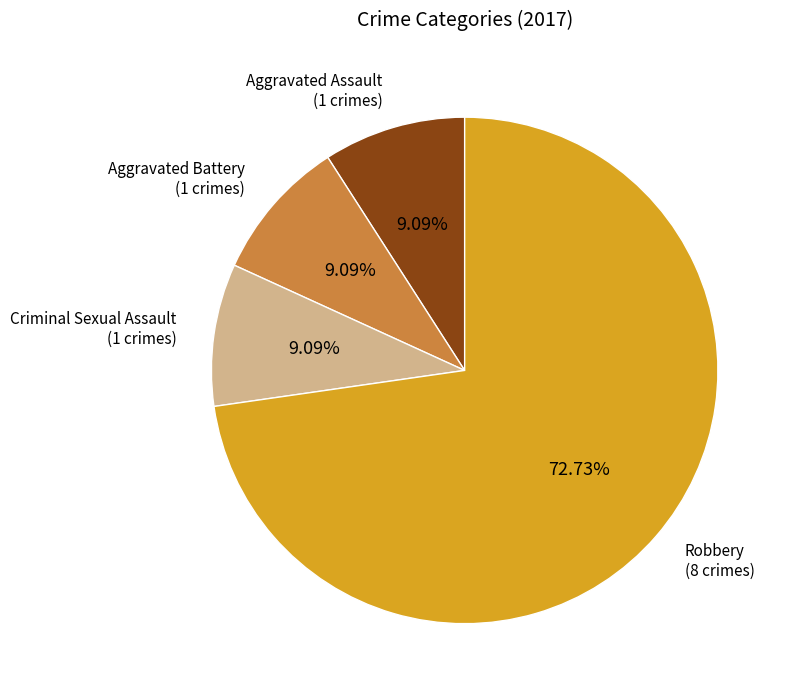

Count the number of slices in the pie.

4